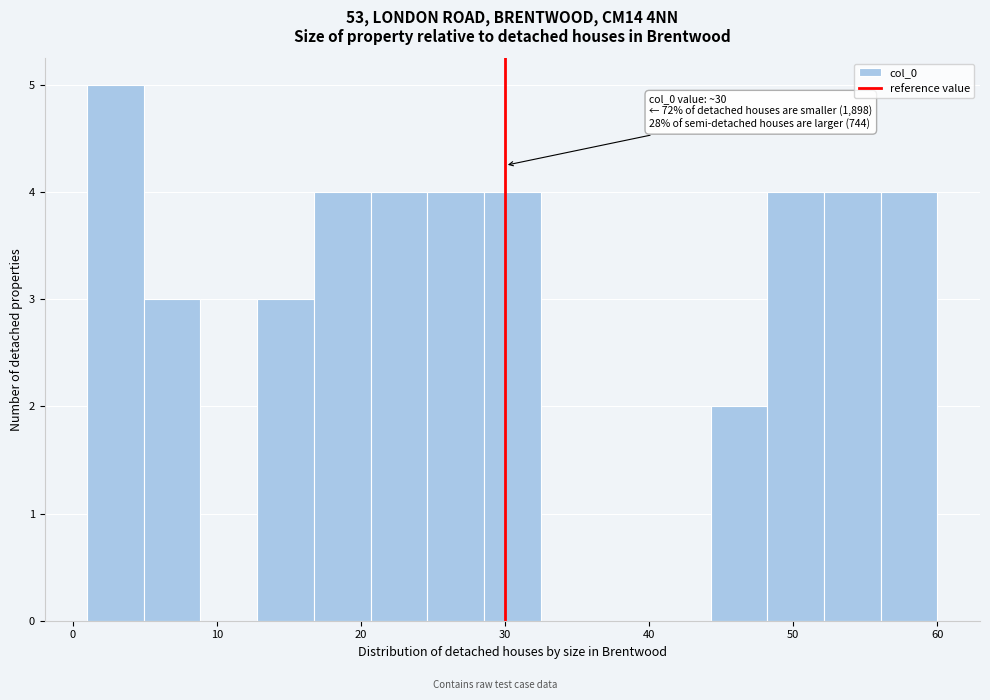

Read against the x-axis, roughly where is the centre of the tallest bar?

3